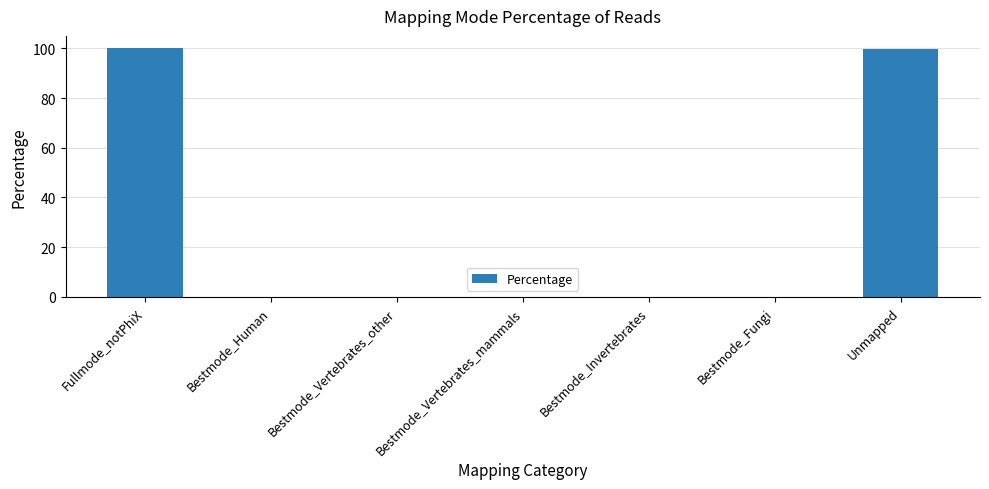

Is it true that the value at Bestmode_Invertebrates is 0.0?

True